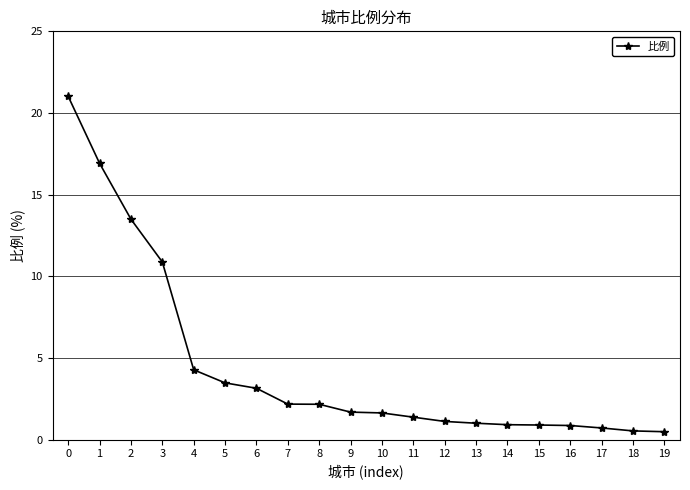

How many distinct data groups are displayed?

1